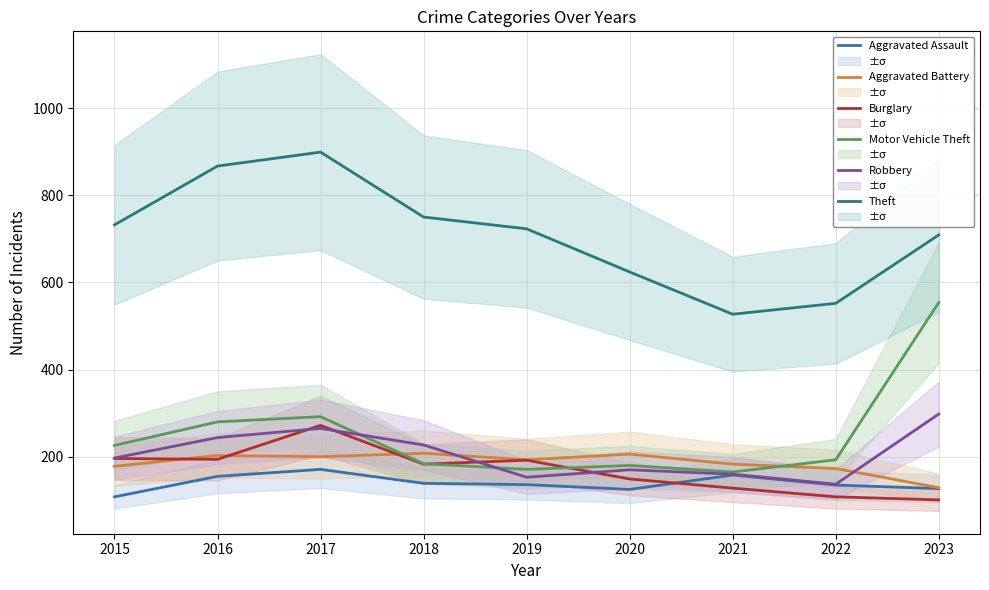

What are all the series names shown in the legend?

Aggravated Assault, Aggravated Battery, Burglary, Motor Vehicle Theft, Robbery, Theft